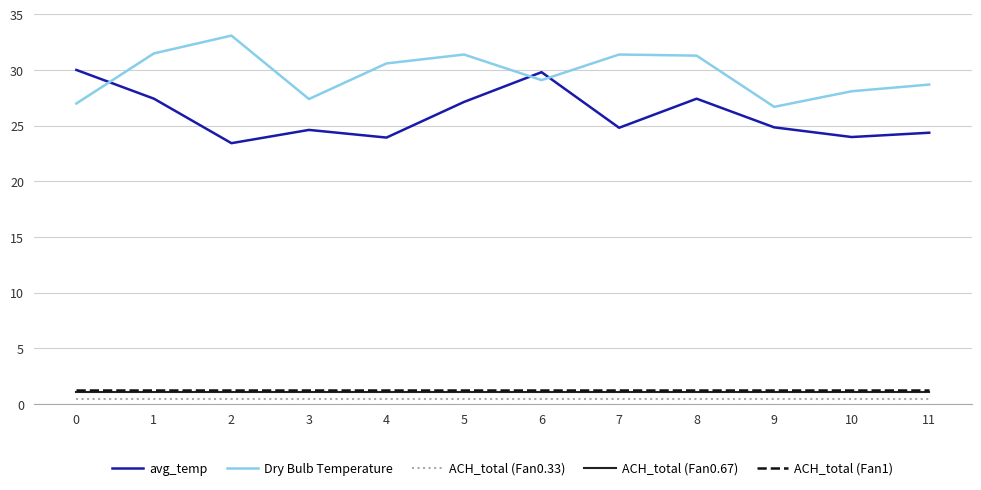

What are all the series names shown in the legend?

avg_temp, Dry Bulb Temperature, ACH_total (Fan0.33), ACH_total (Fan0.67), ACH_total (Fan1)